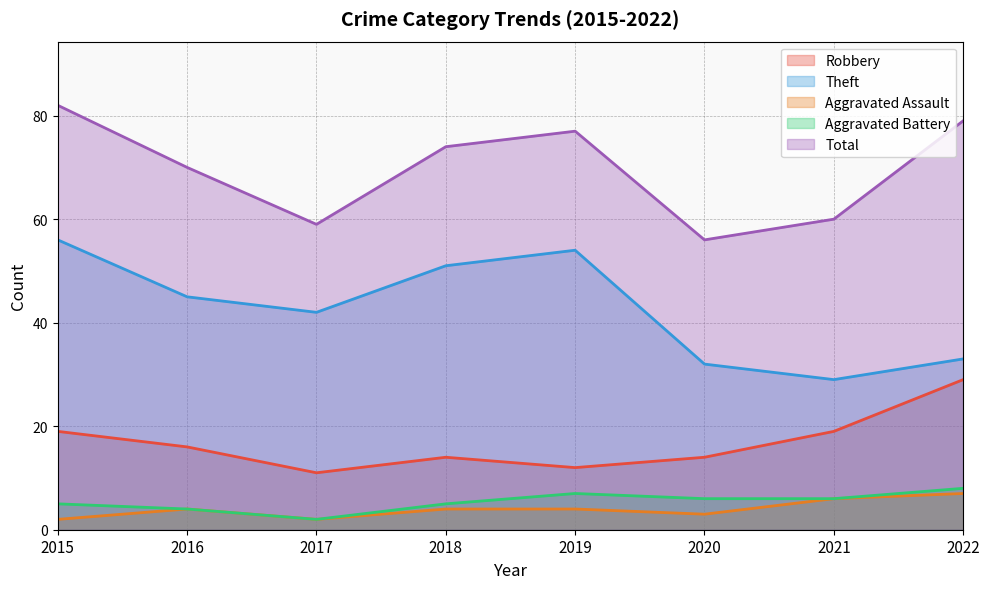

The Theft series shows 50 at 2022. True or false?

False